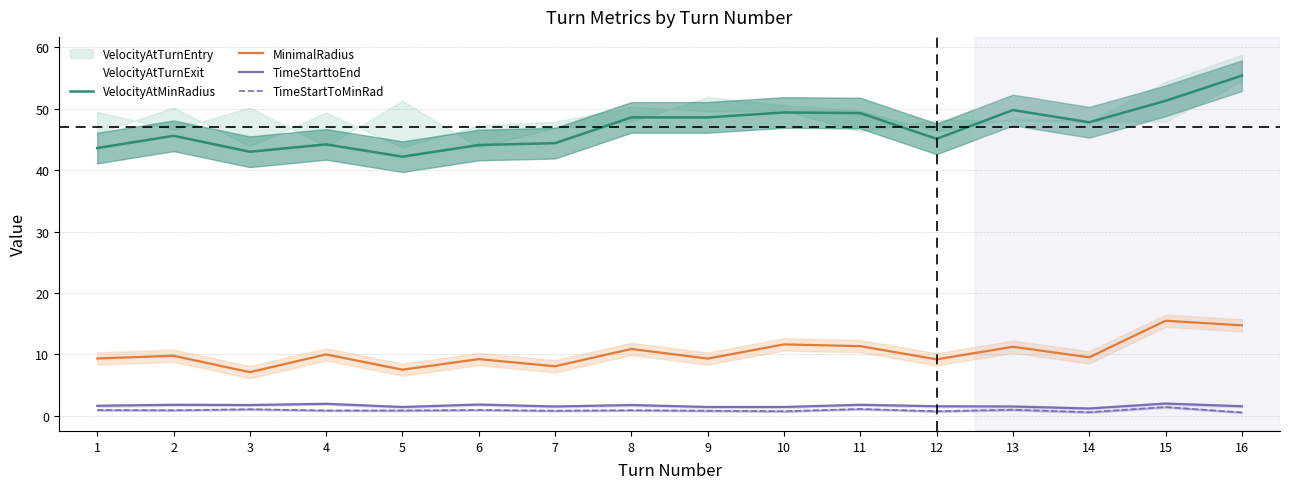

At which category does TimeStarttoEnd reach its first local valley?

3